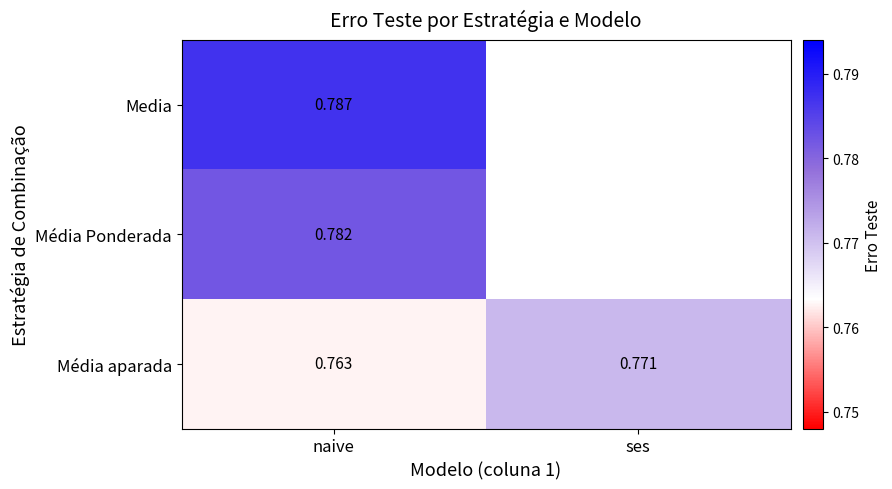

Count the number of data series in this chart.

3